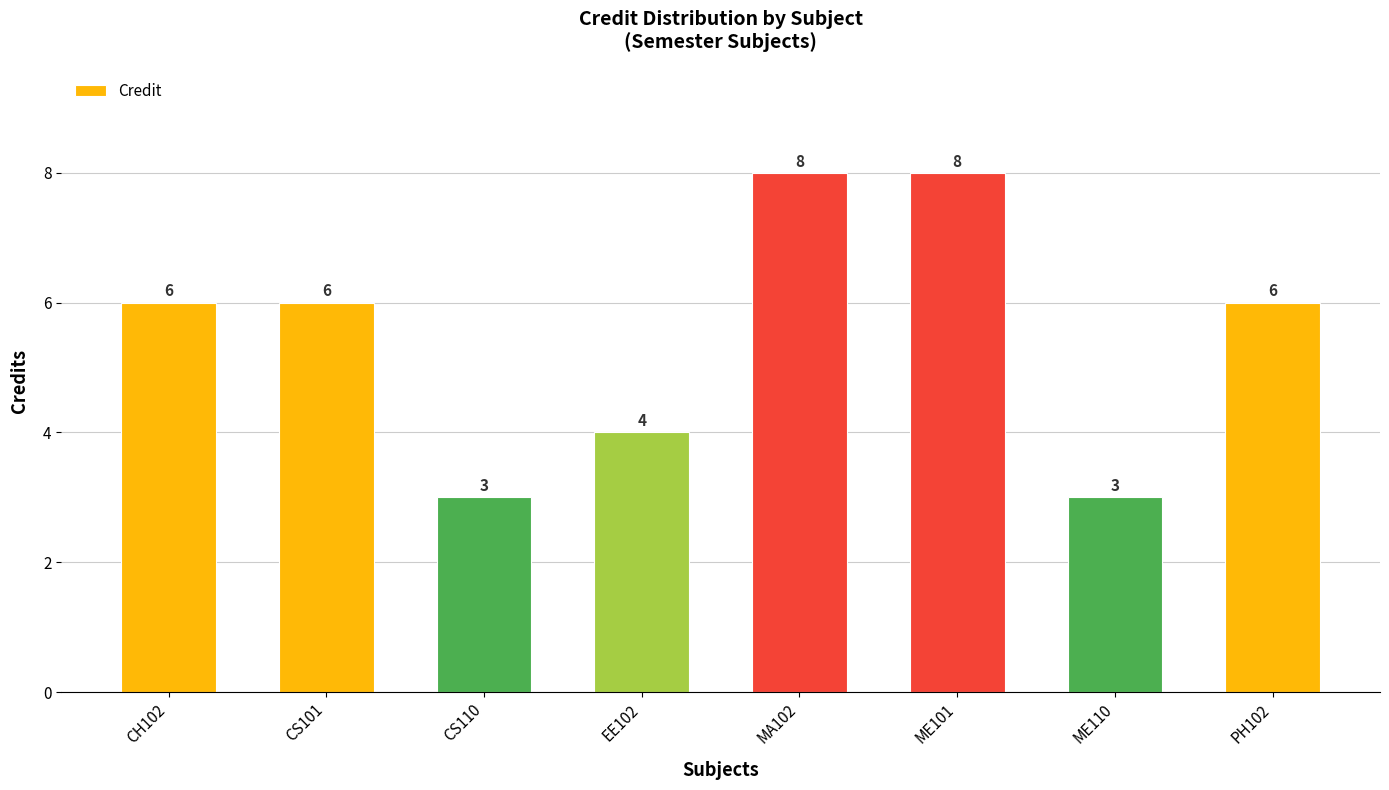

How many values are between 4 and 8?

6